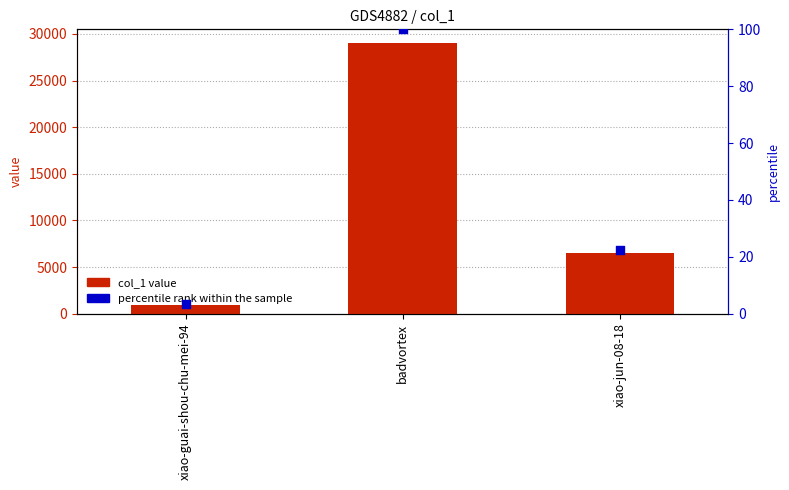

What are all the series names shown in the legend?

col_1, percentile rank within the sample